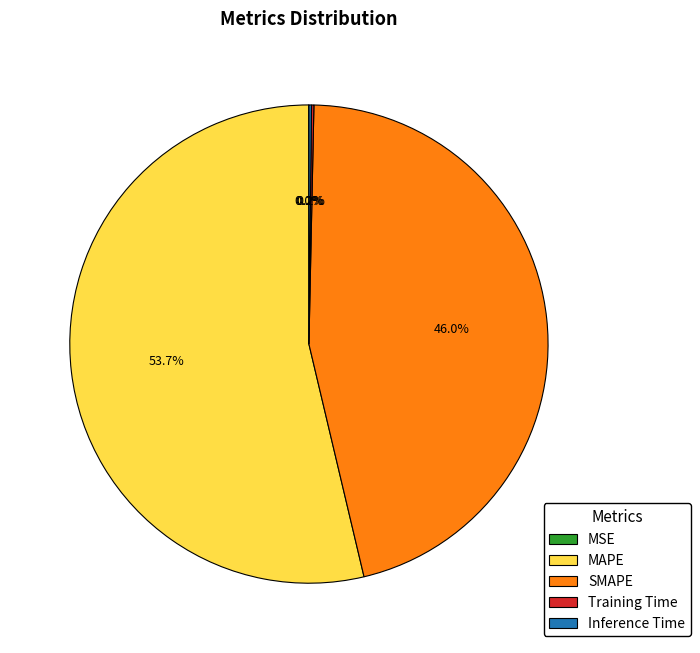

Which category has the biggest portion of the pie?

MAPE